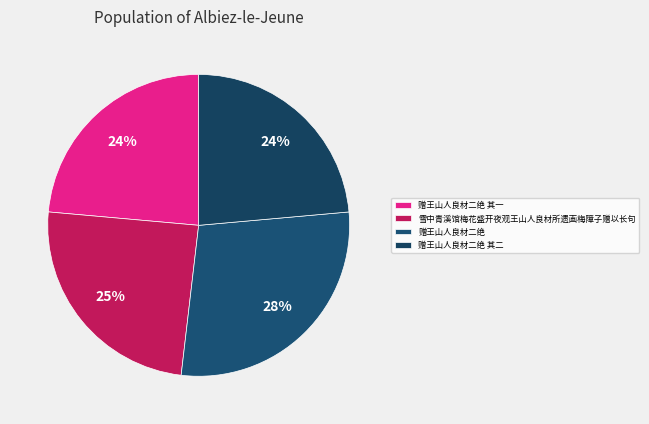

Is it true that 赠王山人良材二绝 其一 is 24% of the pie?

True